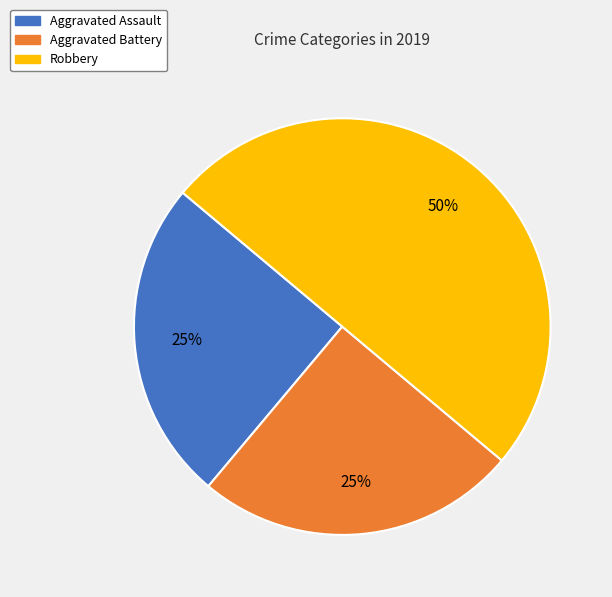

Is the sum of Robbery and Aggravated Assault greater than half?

Yes